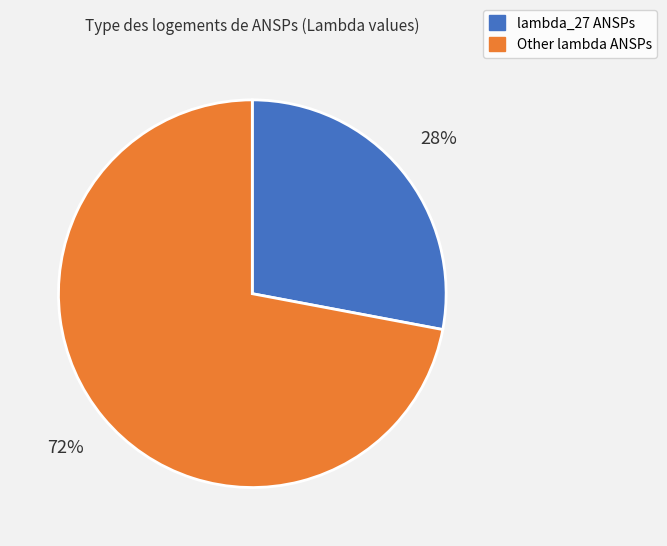

Does any single category account for the majority?

Yes